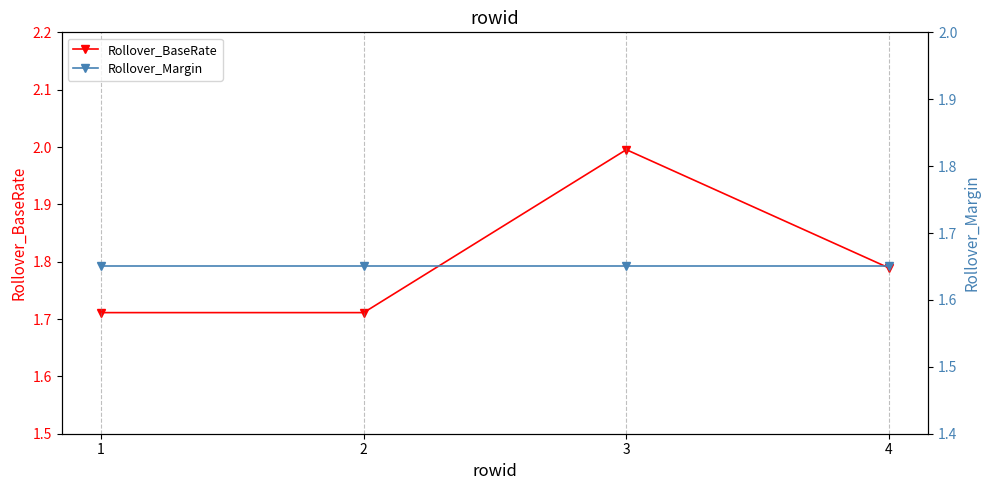

What is the value of the Rollover_Margin point at the 1st from the left?

1.6